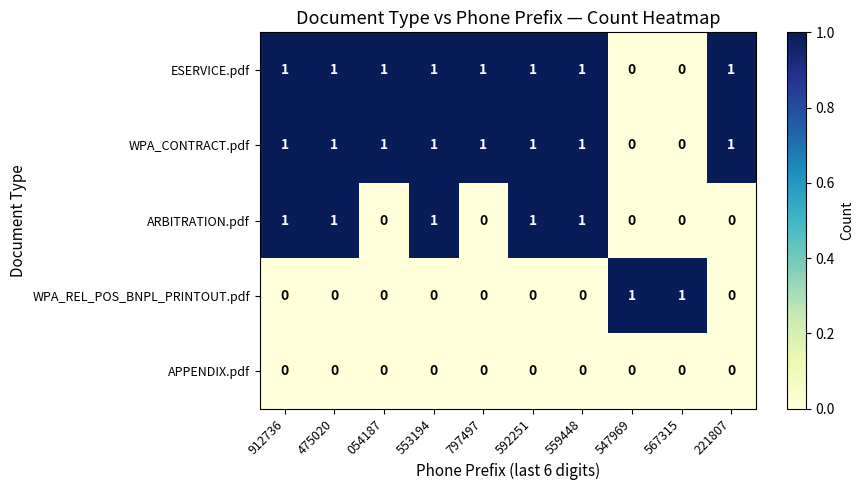

How many ARBITRATION.pdf values are between 0 and 1?

10